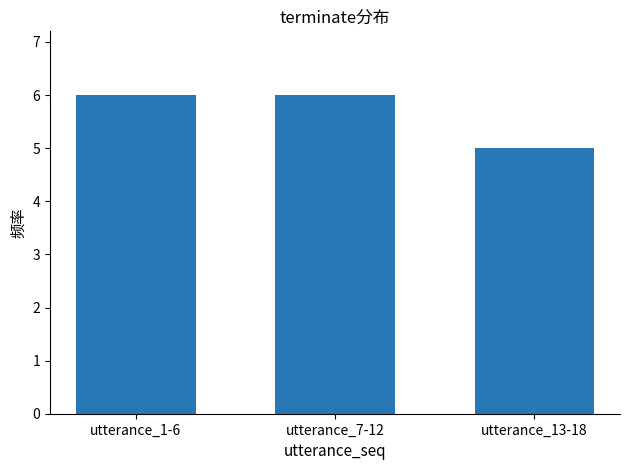

What is the difference between the values at utterance_13-18 and utterance_1-6?

1